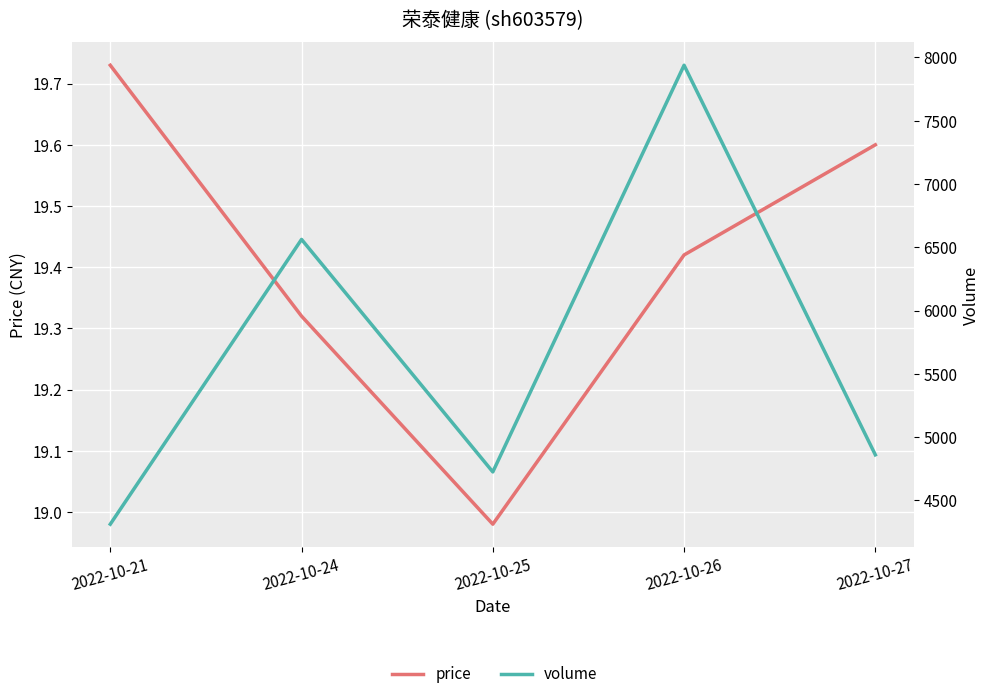

True or false: price and volume intersect in this chart.

False